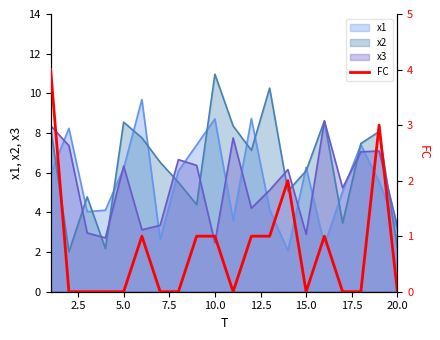

What is the highest value of the x2 series?

11.0